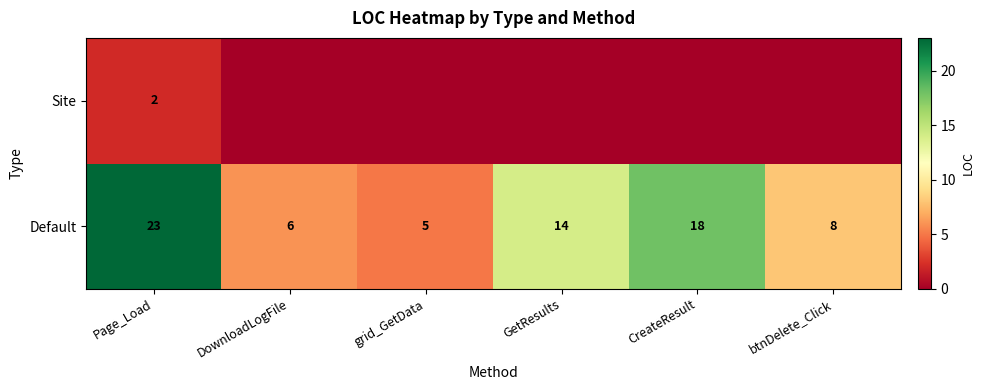

What is the spread (max minus min) of values at Page_Load?

21